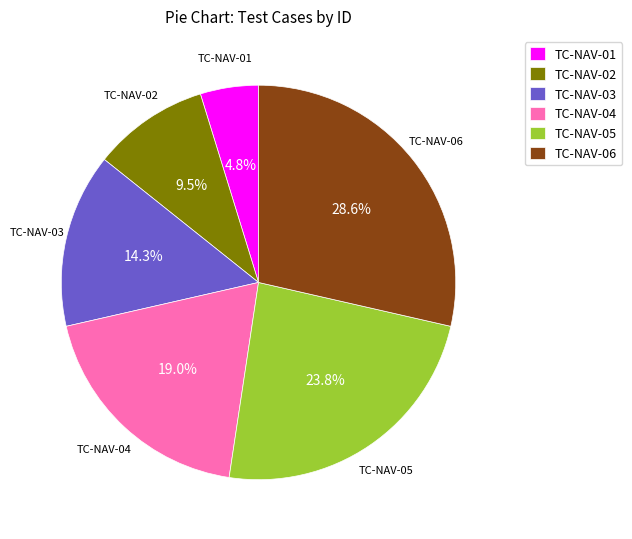

To the nearest percent, what is the difference between the TC-NAV-02 and TC-NAV-06 slice percentages?

19%